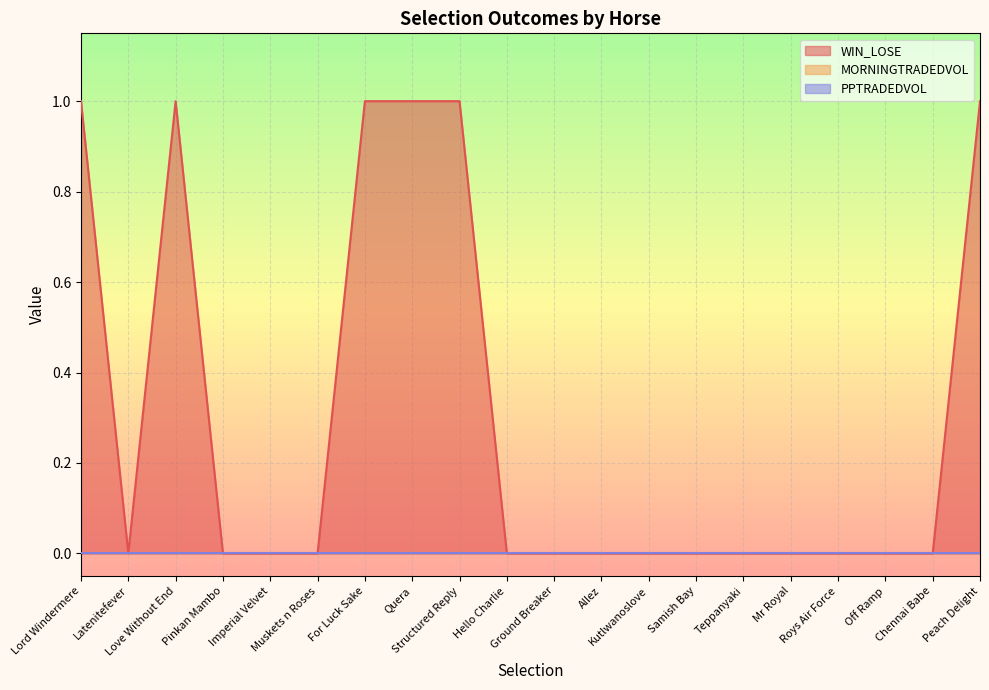

True or false: WIN_LOSE has a value of 0 at Samish Bay.

False